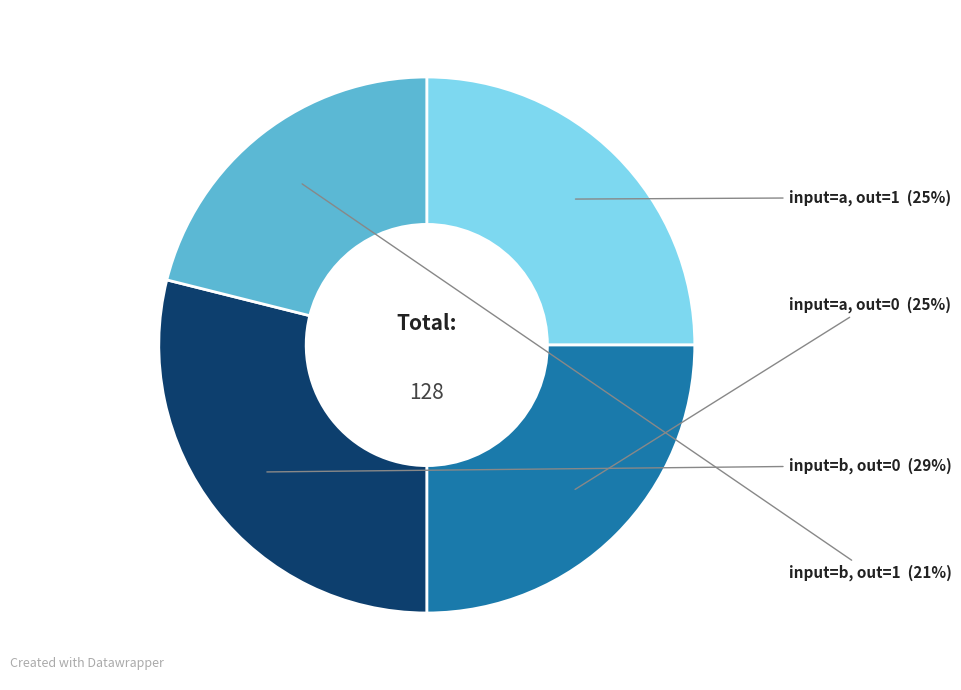

Approximately how many times larger is the value at input=a, out=0 compared to input=b, out=1?

1.2